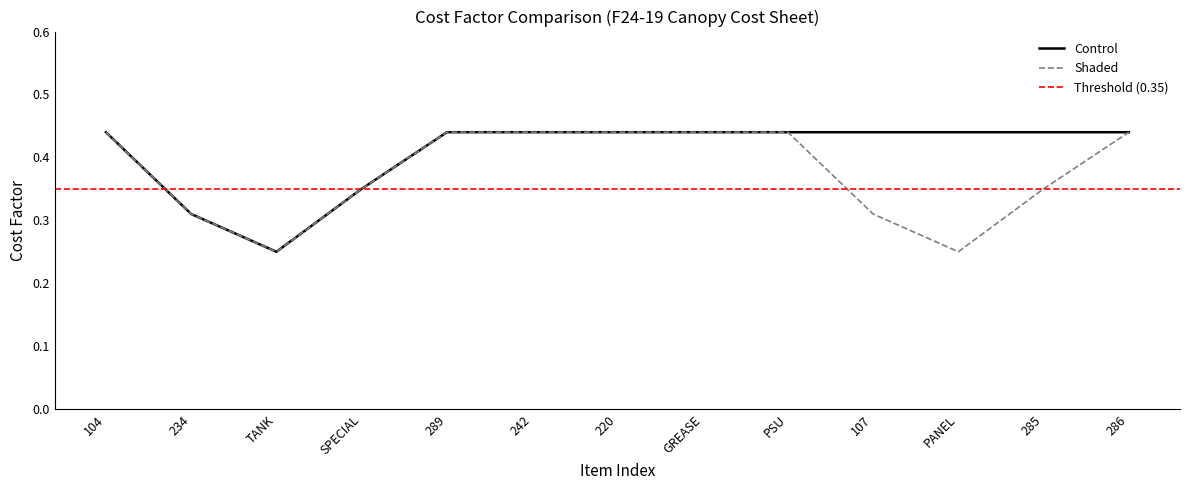

Which series changed the most between 104 and 107?

Shaded